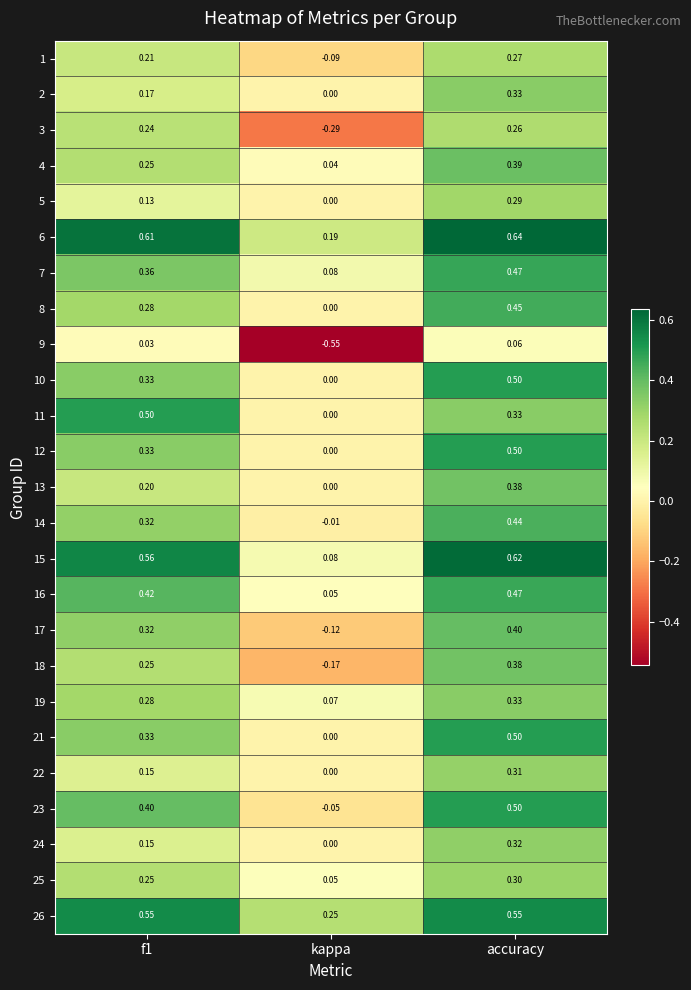

Is the value of 24 at f1 greater than the value of 25 at kappa?

Yes